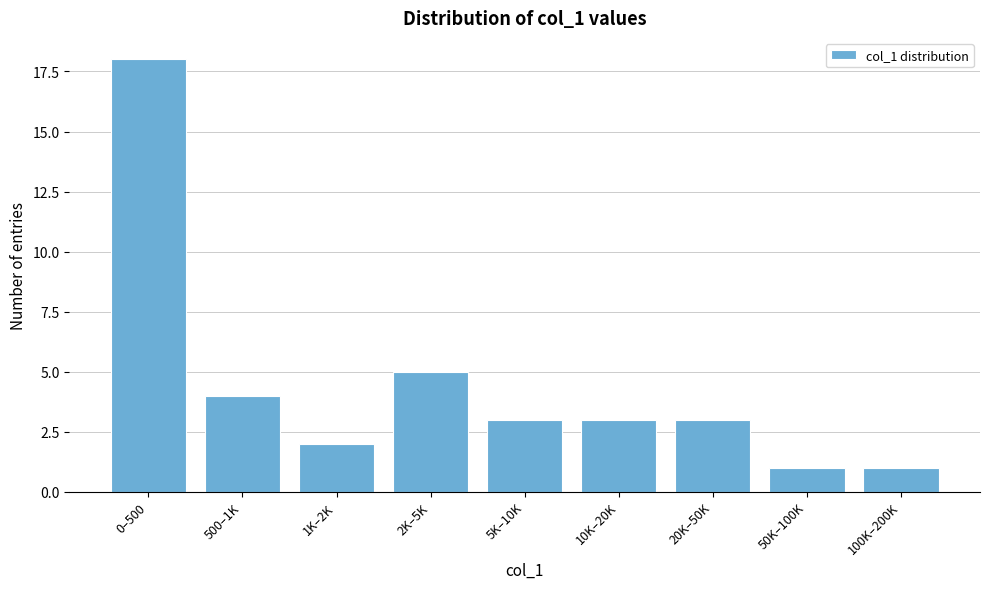

Reading right to left, what are all the values shown in this chart?

100K–200K=1	50K–100K=1	20K–50K=3	10K–20K=3	5K–10K=3	2K–5K=5	1K–2K=2	500–1K=4	0–500=18